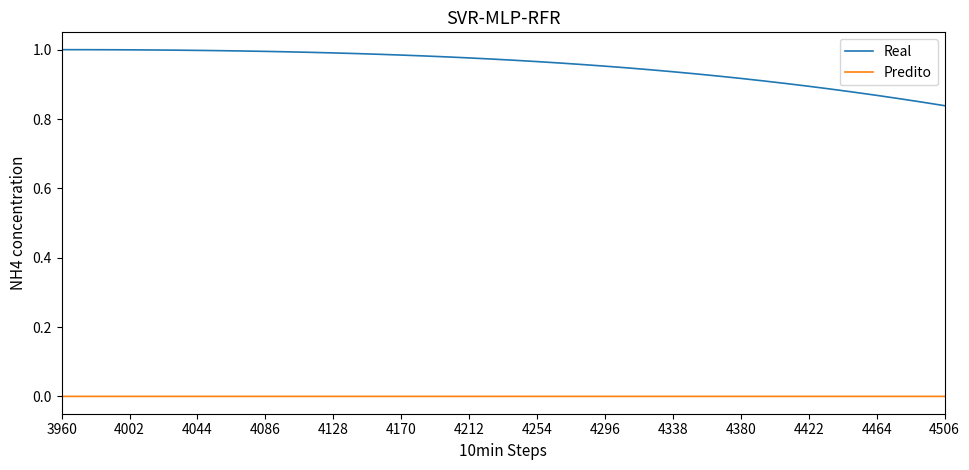

True or false: Real and Predito intersect in this chart.

False